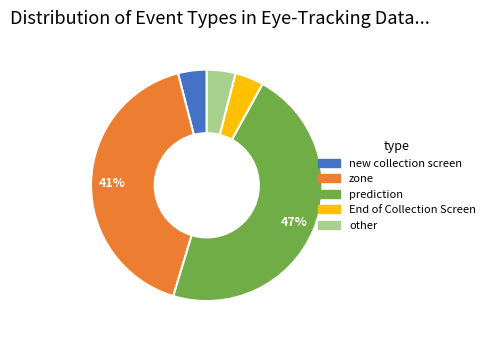

To the nearest percent, what is the average slice percentage?

20%